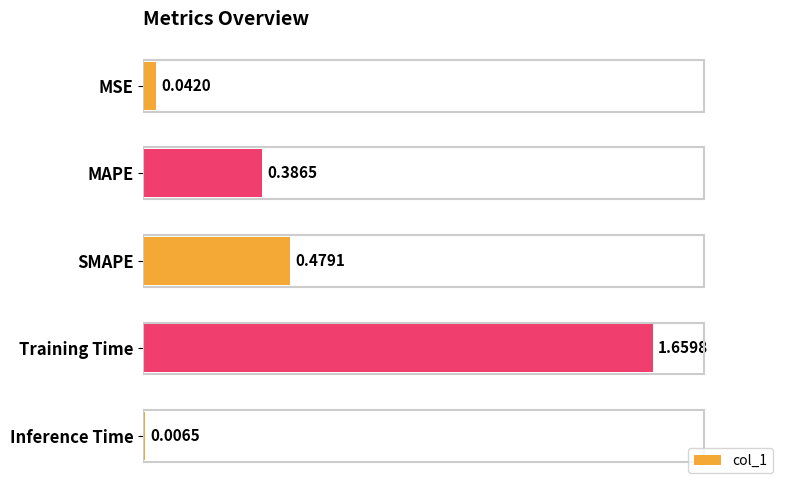

Count the number of data series in this chart.

1